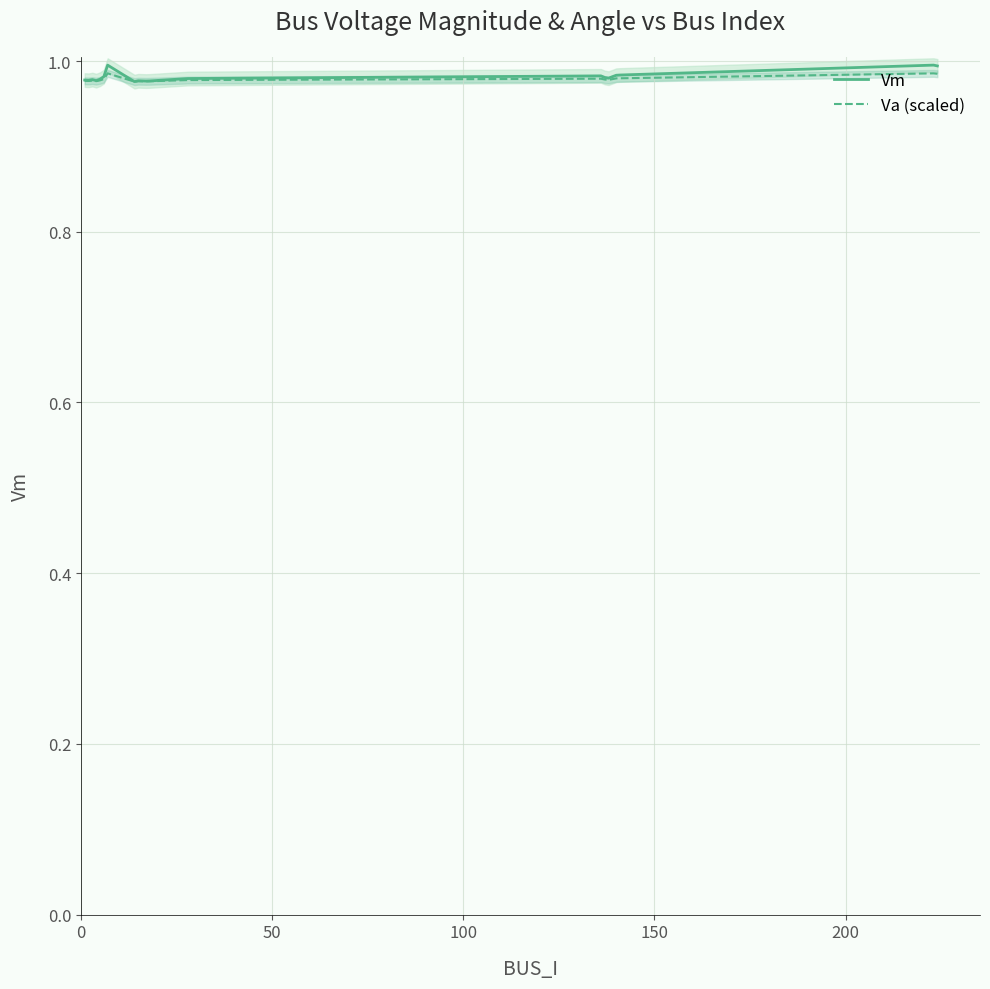

How many categories are shown in the chart?

20